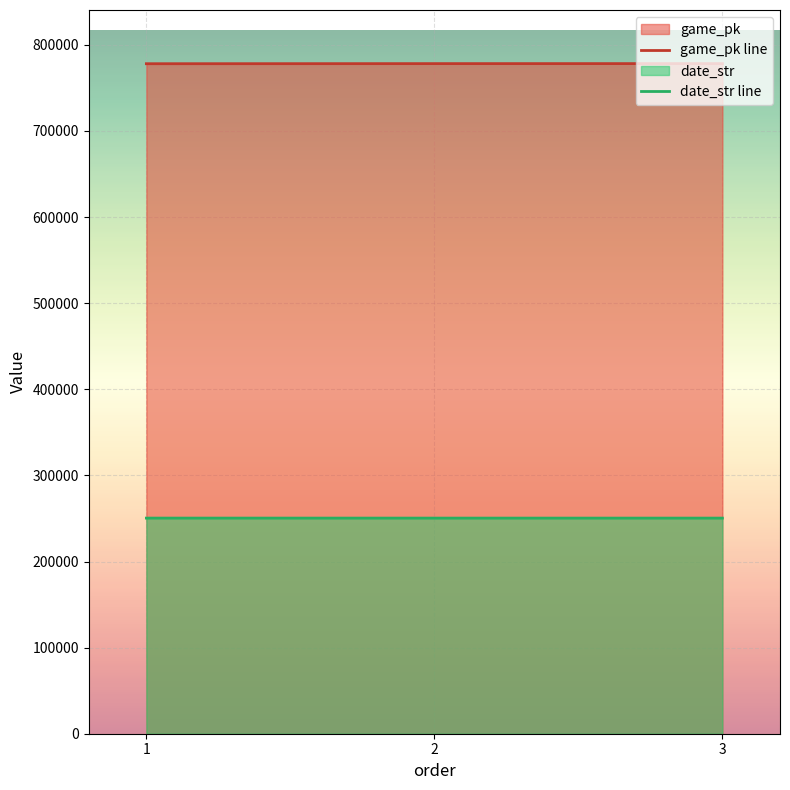

How many values in the game_pk line series are below 778249?

1